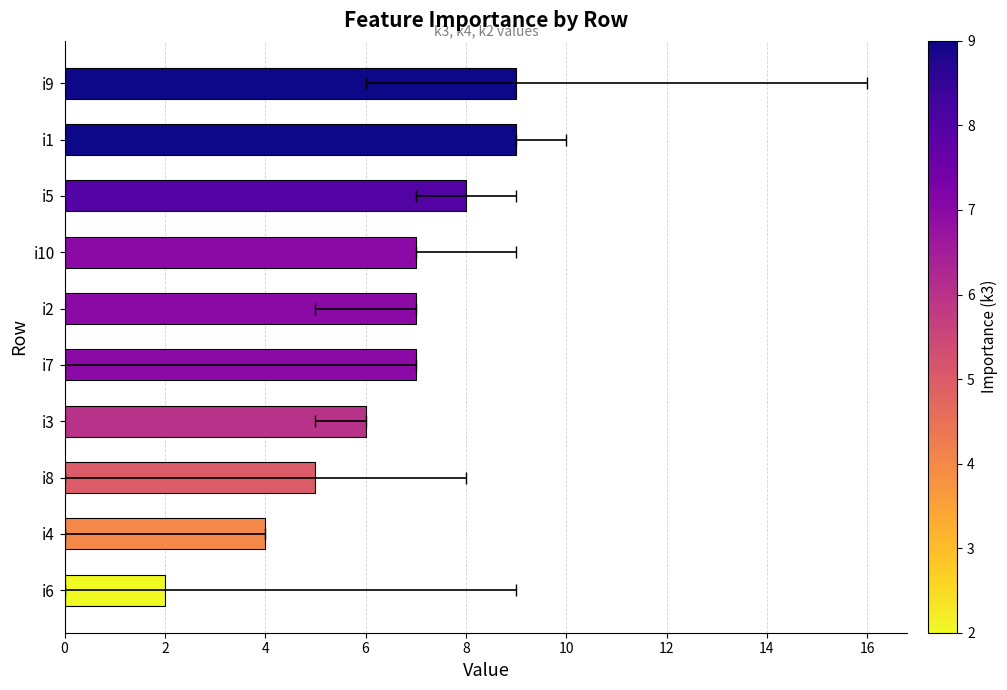

What is the maximum value shown in the chart?

9